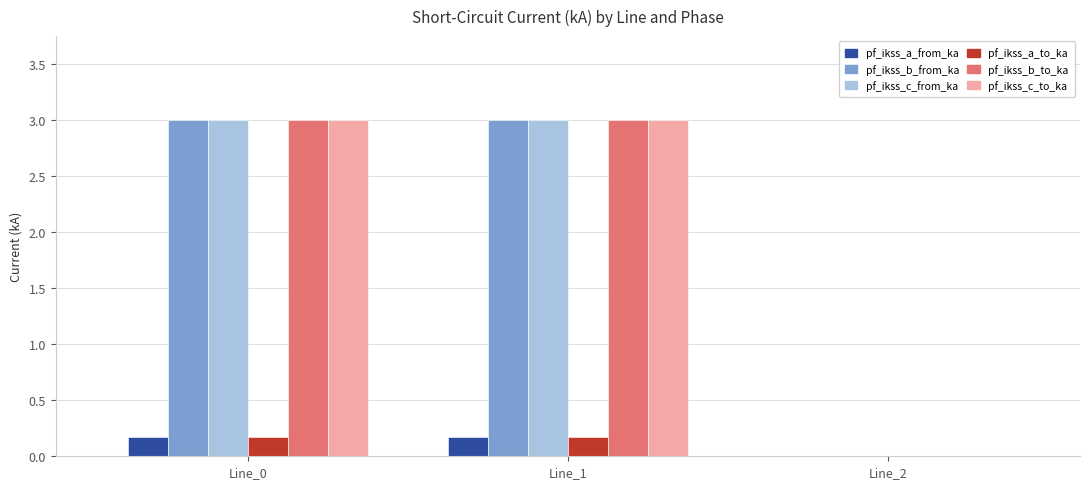

Where does the pf_ikss_c_from_ka series first go above 2?

Line_0